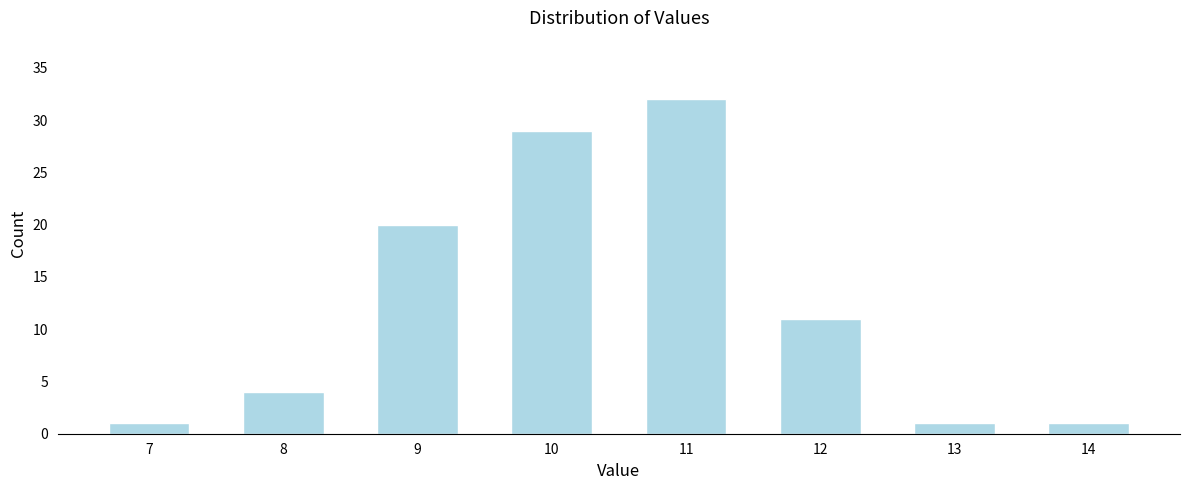

Reading left to right, transcribe all the data shown in this chart.

1	4	20	29	32	11	1	1